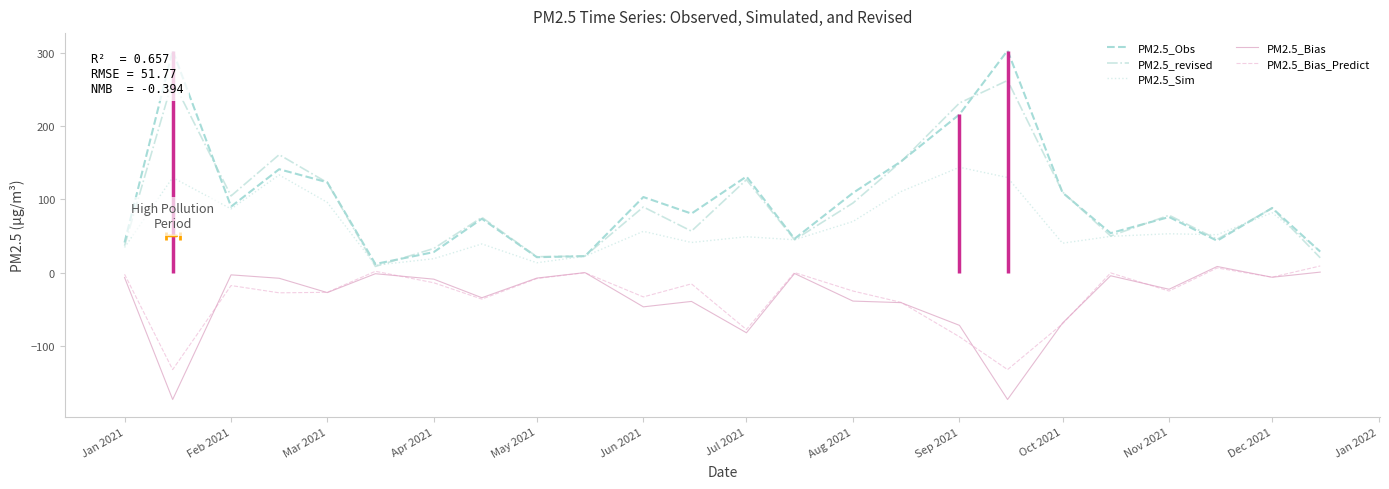

How many distinct data groups are displayed?

5